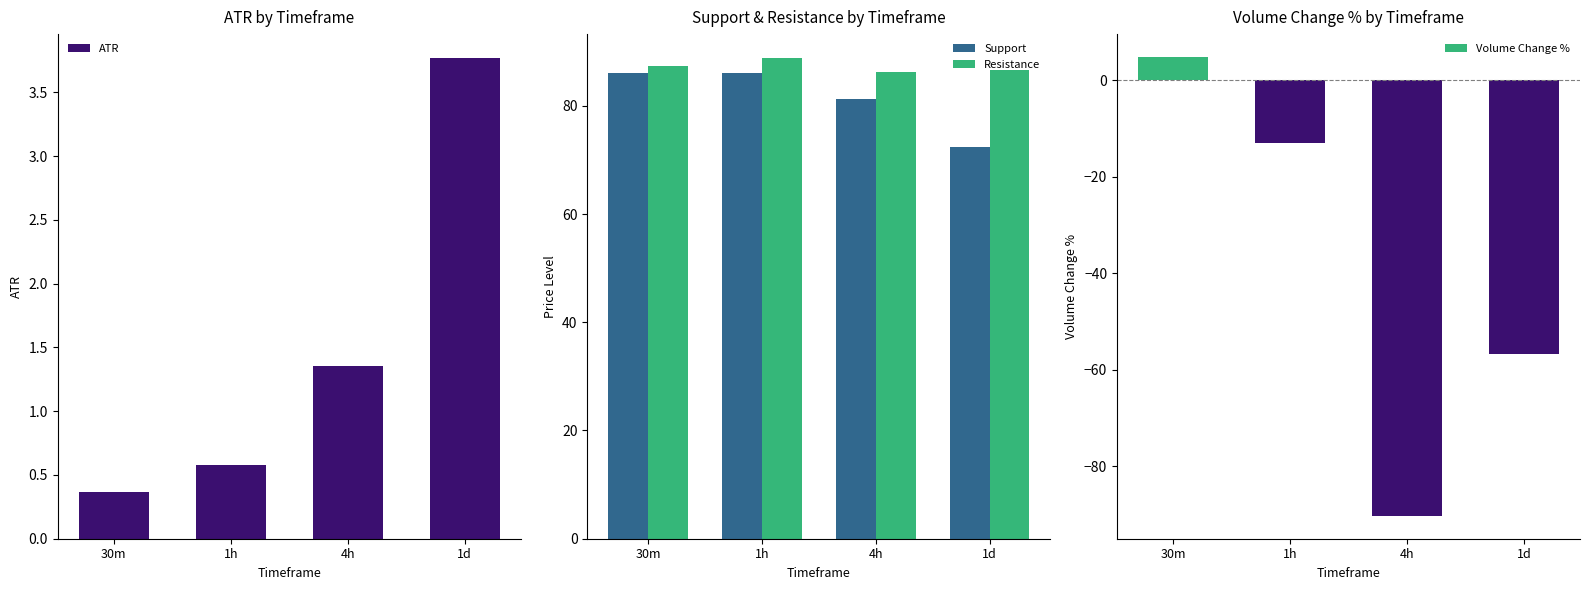

What is the sum of the Support values at 4h and 1d?

153.6